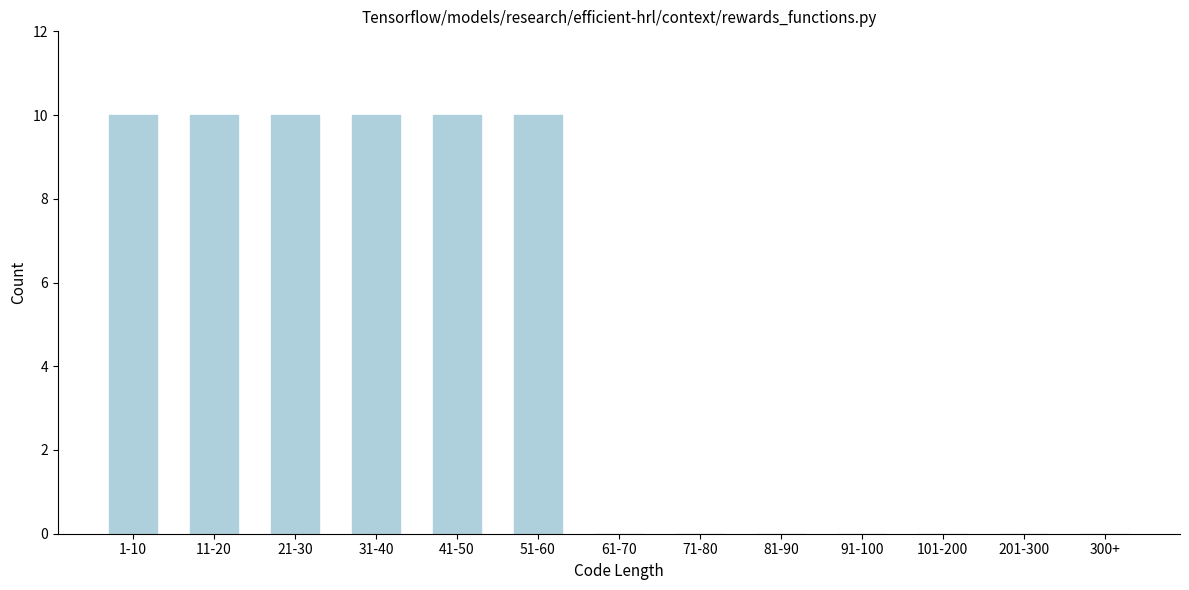

Reading left to right, list all the values displayed in this chart.

1-10=10	11-20=10	21-30=10	31-40=10	41-50=10	51-60=10	61-70=0	71-80=0	81-90=0	91-100=0	101-200=0	201-300=0	300+=0